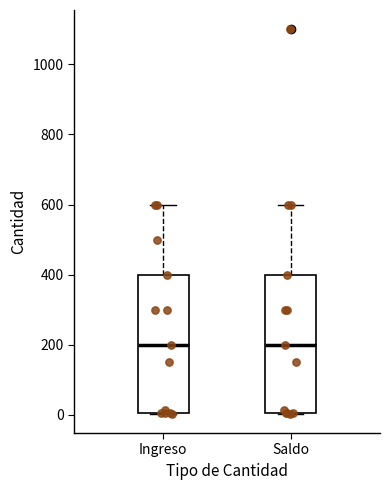

Where is the upper edge of the box for Saldo on the y-axis? The values are not printed on the chart, so give them approximately, as read against the axis.

400